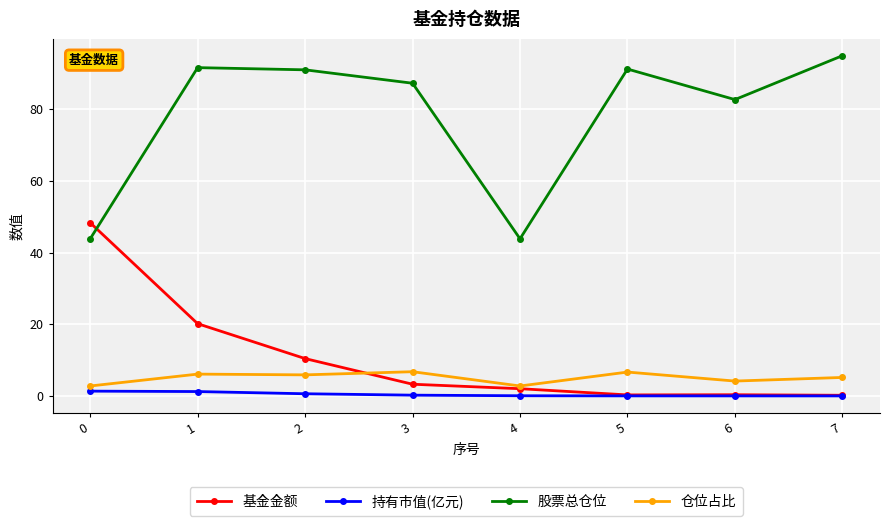

At how many categories does at least one series exceed 40?

8